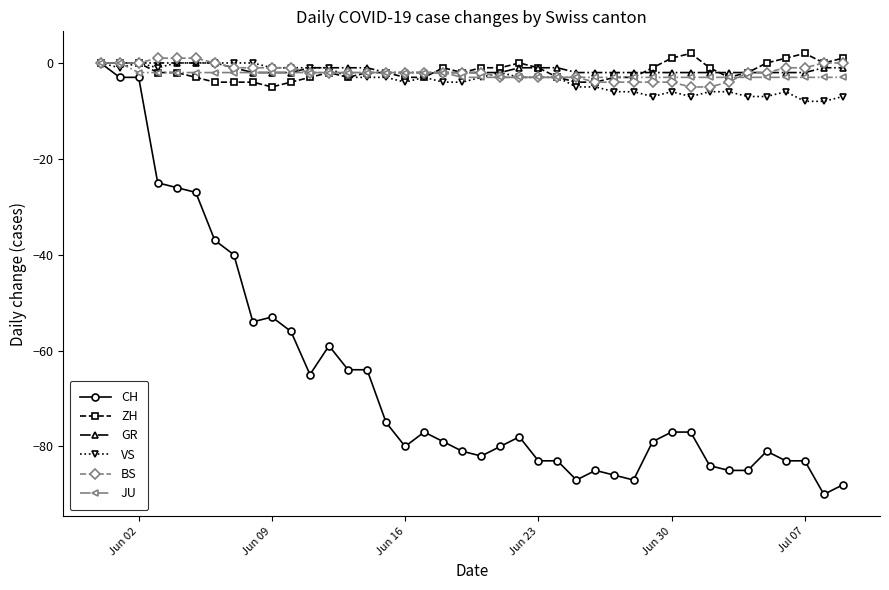

What is the smallest value displayed?

-90